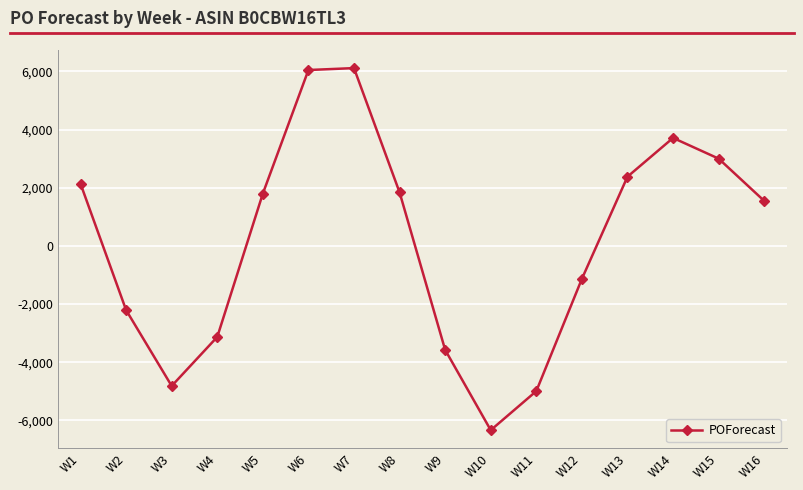

Where is the first local minimum?

W3